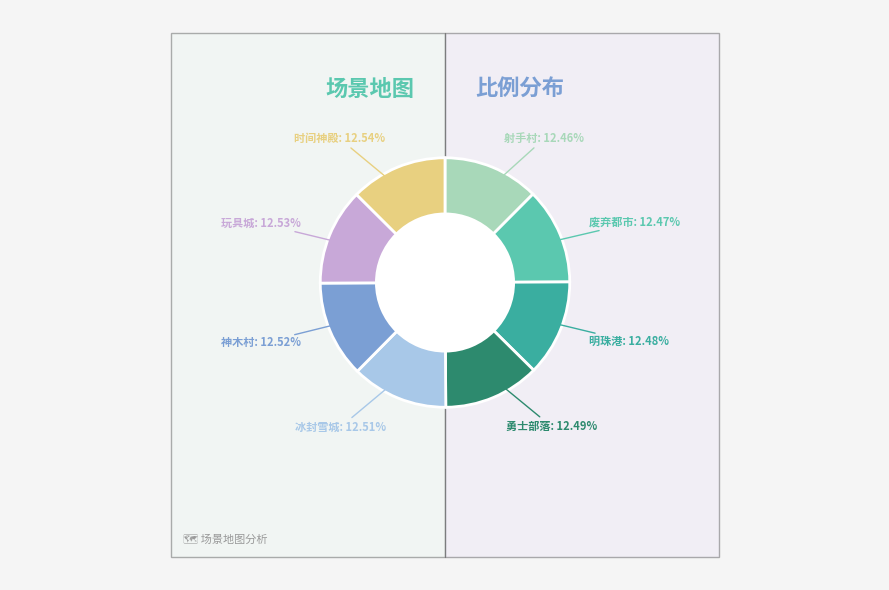

Rank the categories by value from lowest to highest.

射手村, 废弃都市, 明珠港, 勇士部落, 冰封雪城, 神木村, 玩具城, 时间神殿